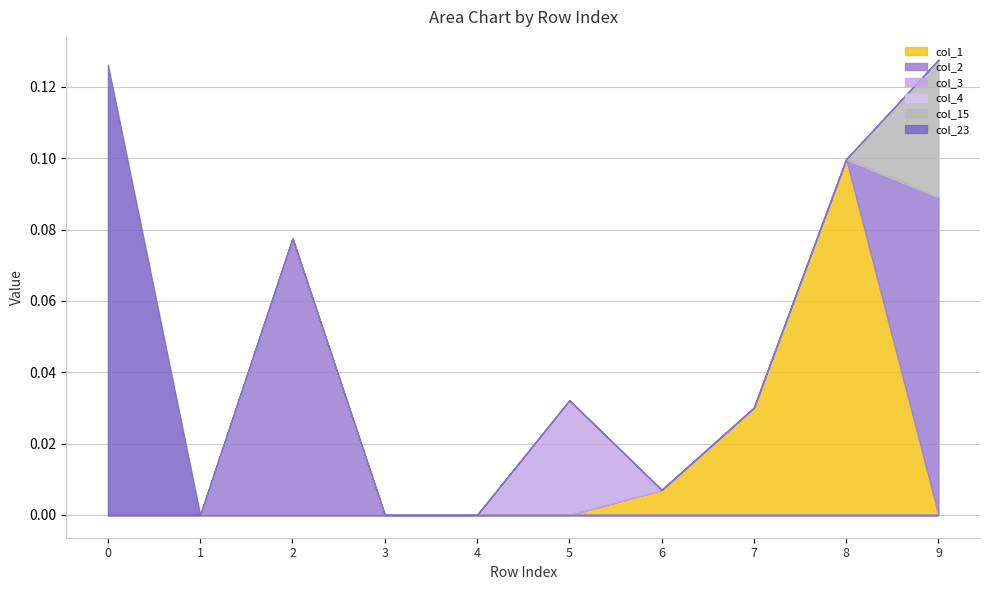

How many lines are shown in the chart?

6